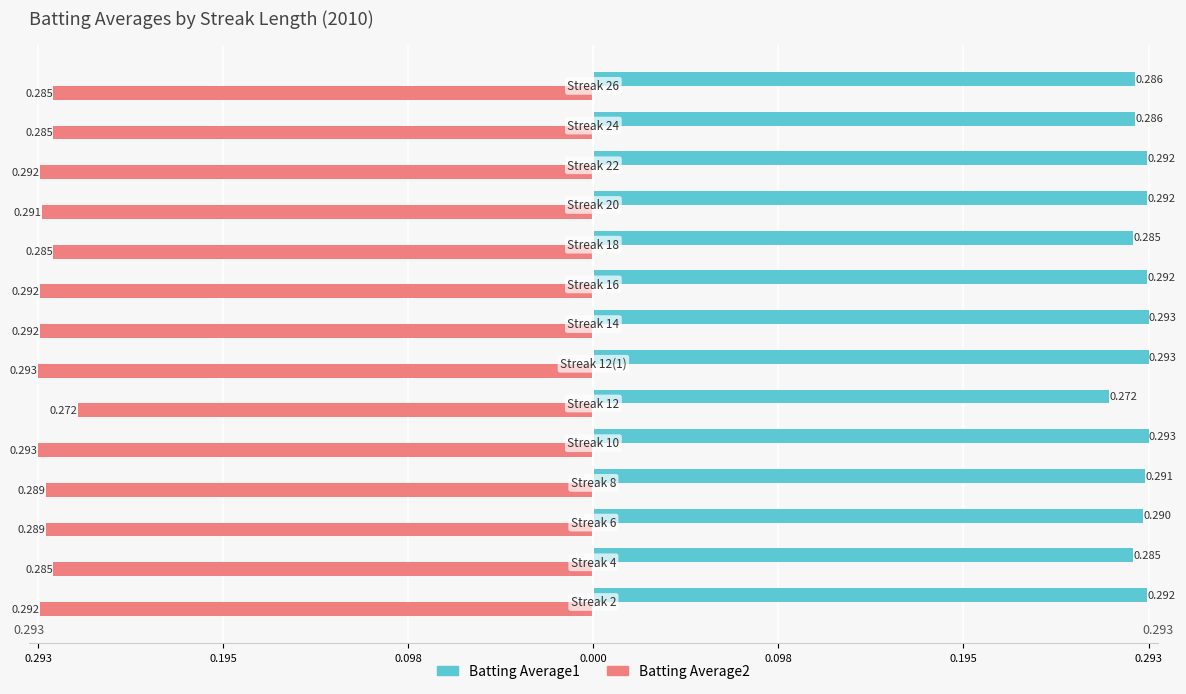

List the series in order of their overall mean, highest first.

Batting Average1, Batting Average2